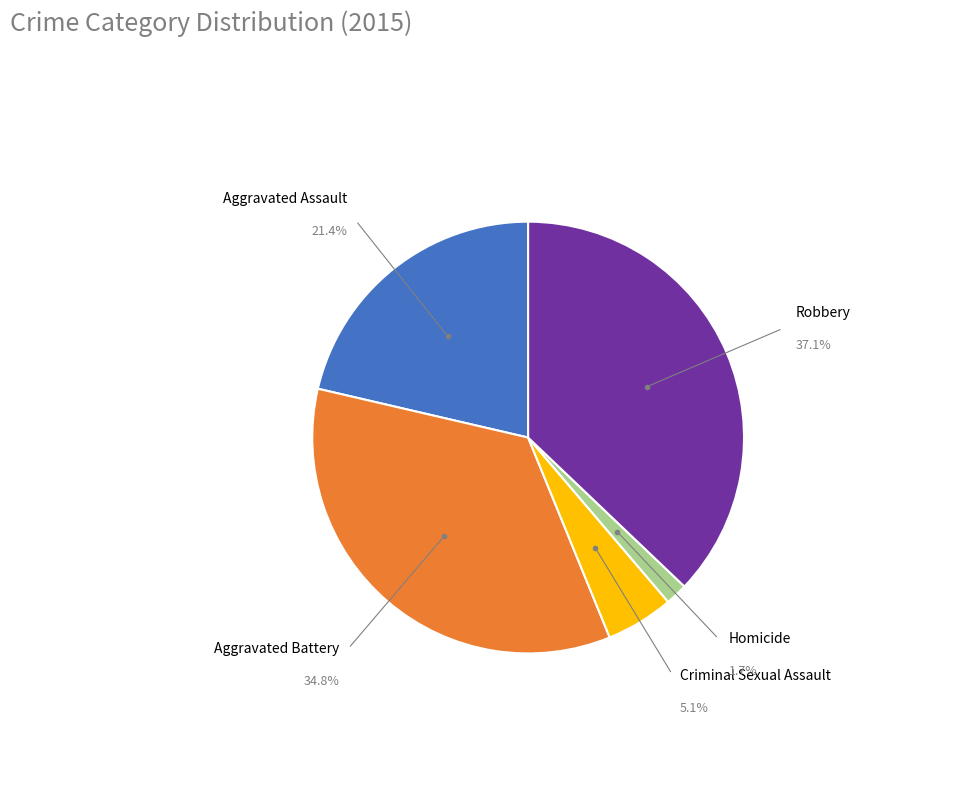

Does any single category account for the majority?

No